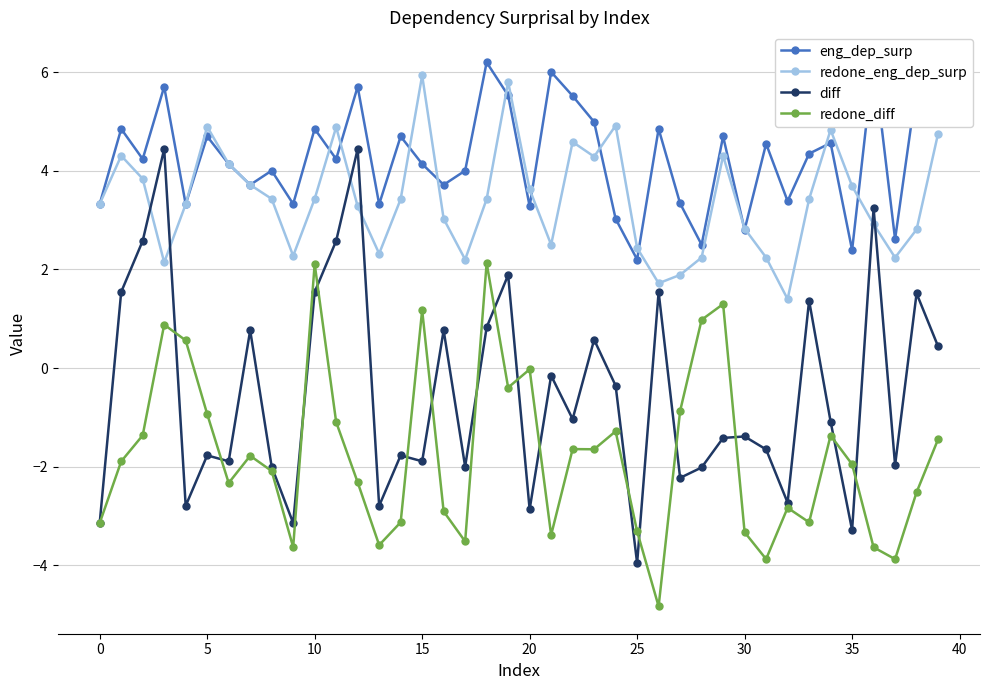

True or false: redone_diff has a value of -3.3 at 30.

True